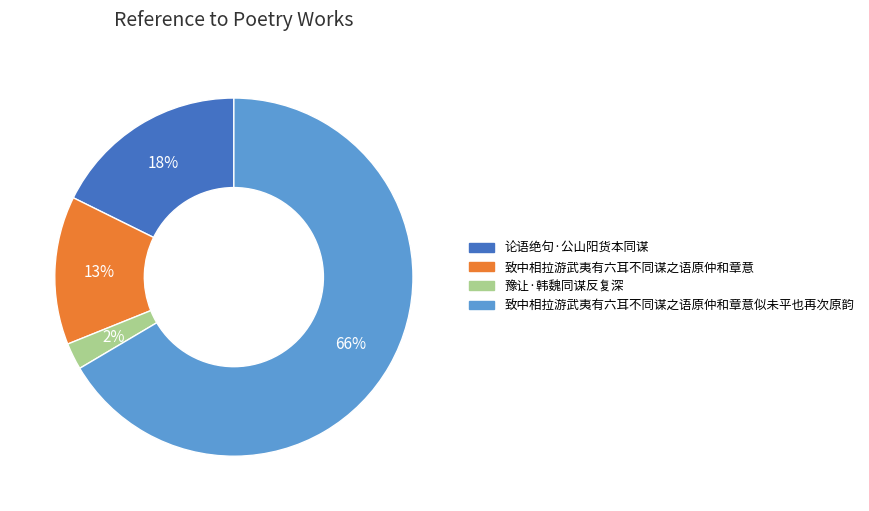

What percentage is the 致中相拉游武夷有六耳不同谋之语原仲和章意 slice, to the nearest percent?

13%